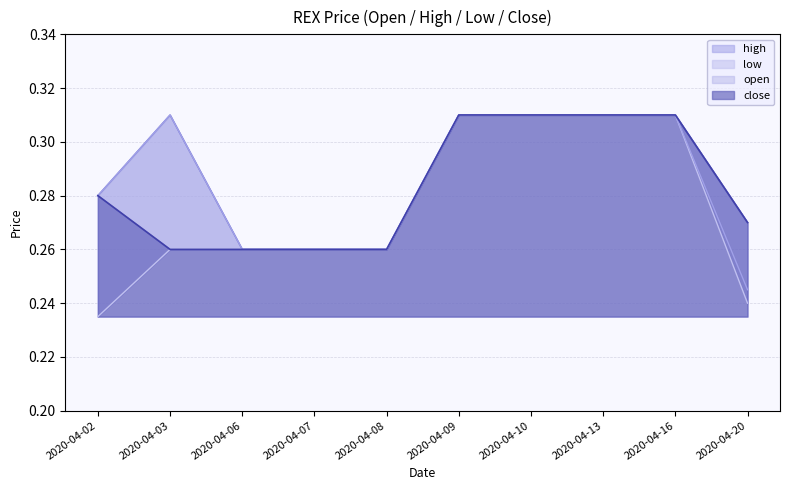

How many lines are shown in the chart?

4